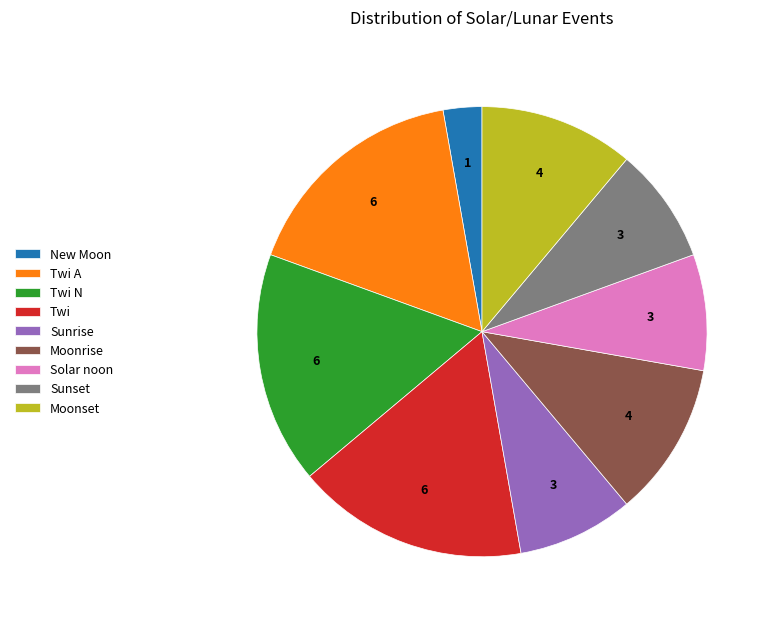

Is there a majority slice in this chart?

No